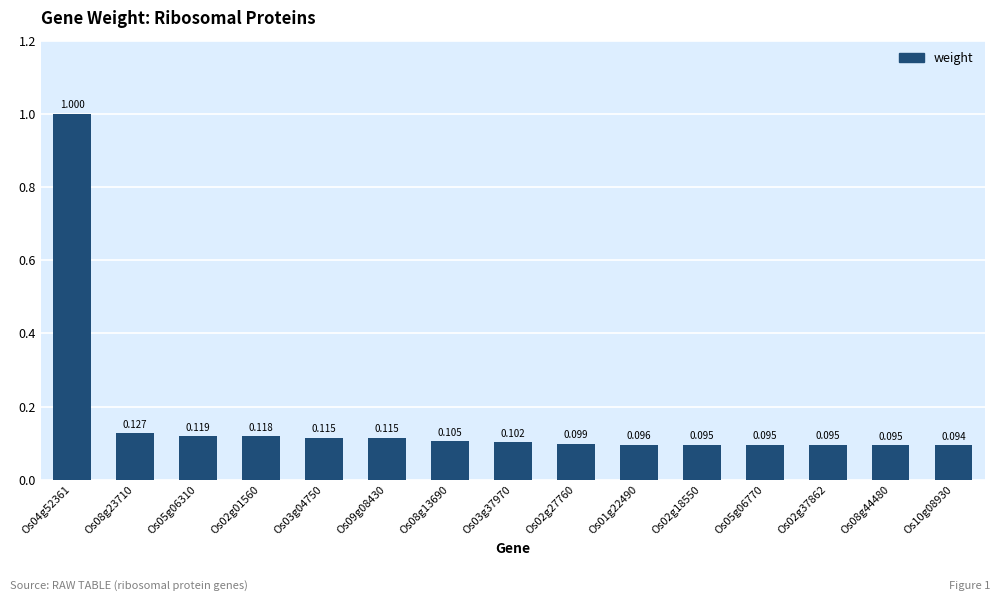

How many bars are there in total?

15